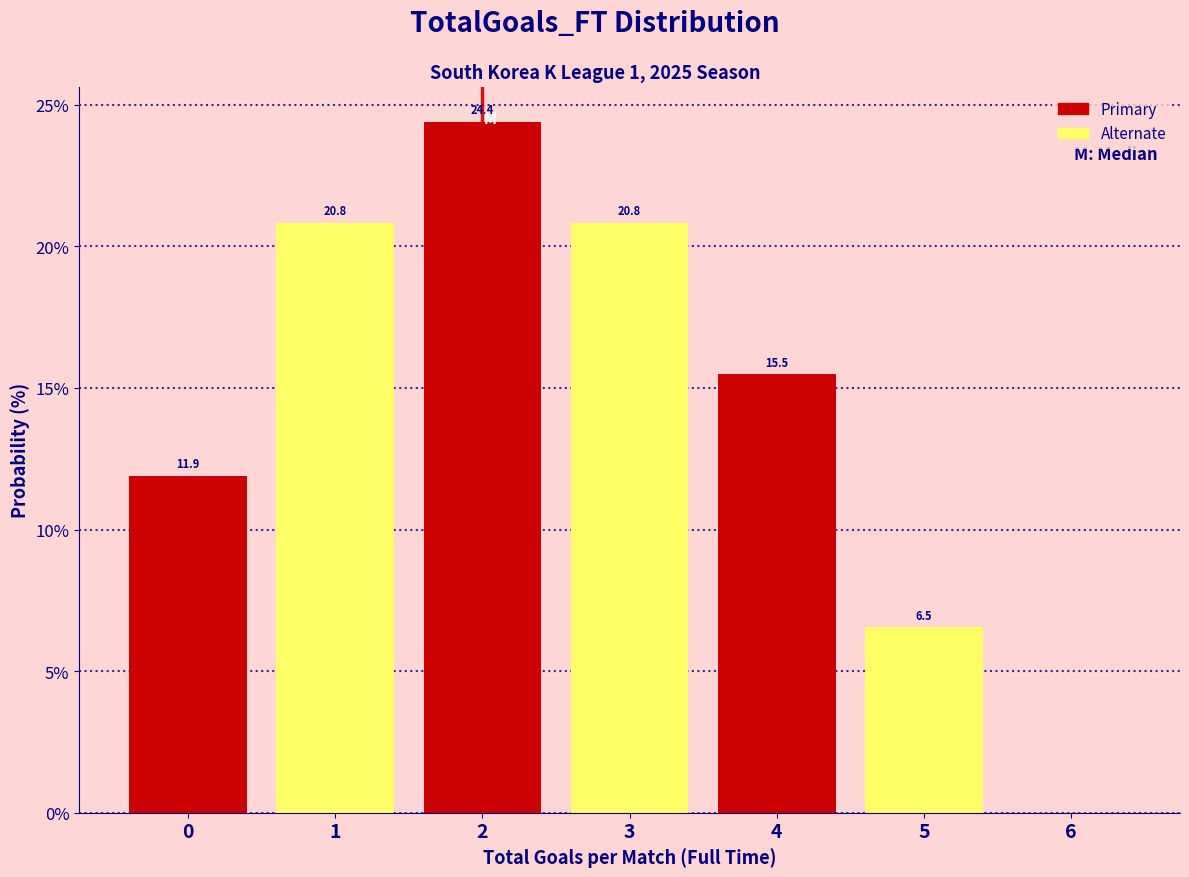

Over which range of the x-axis is the bar tallest?

1.5 to 2.5